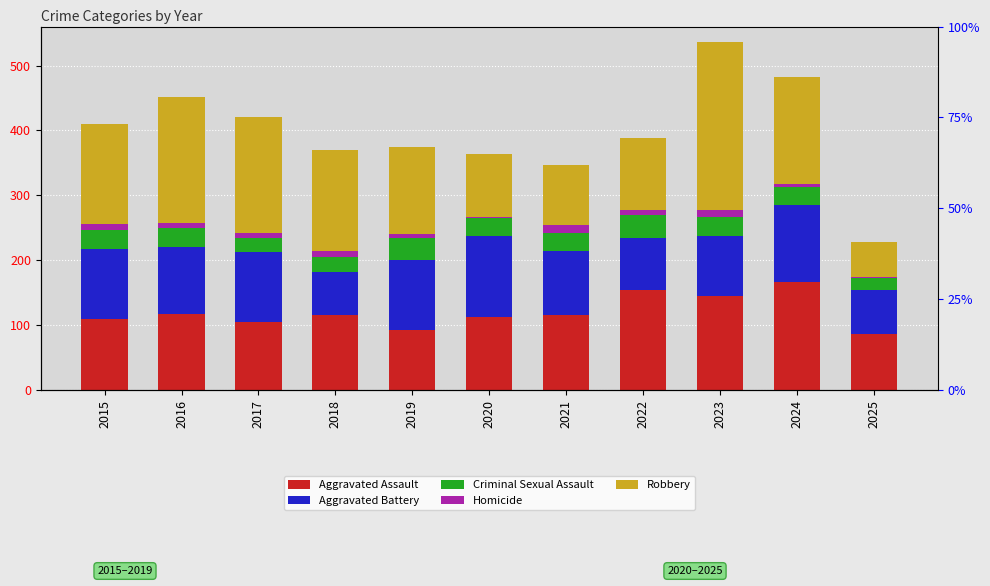

Which has a higher value, 2022 or 2019?

2022